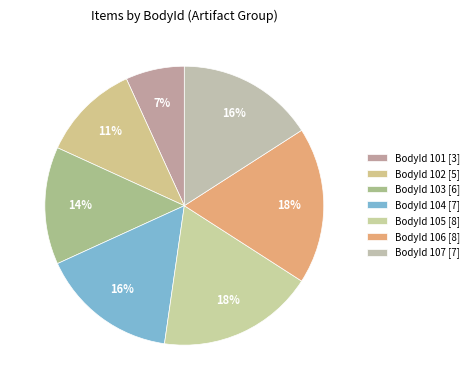

How many segments does this pie chart have?

7